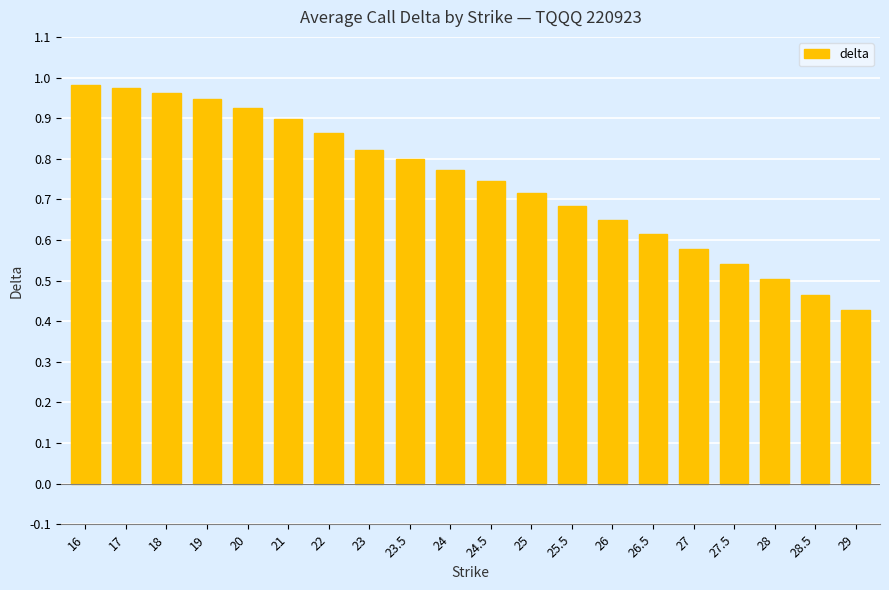

What is the label of the 10th bar from the left?

24